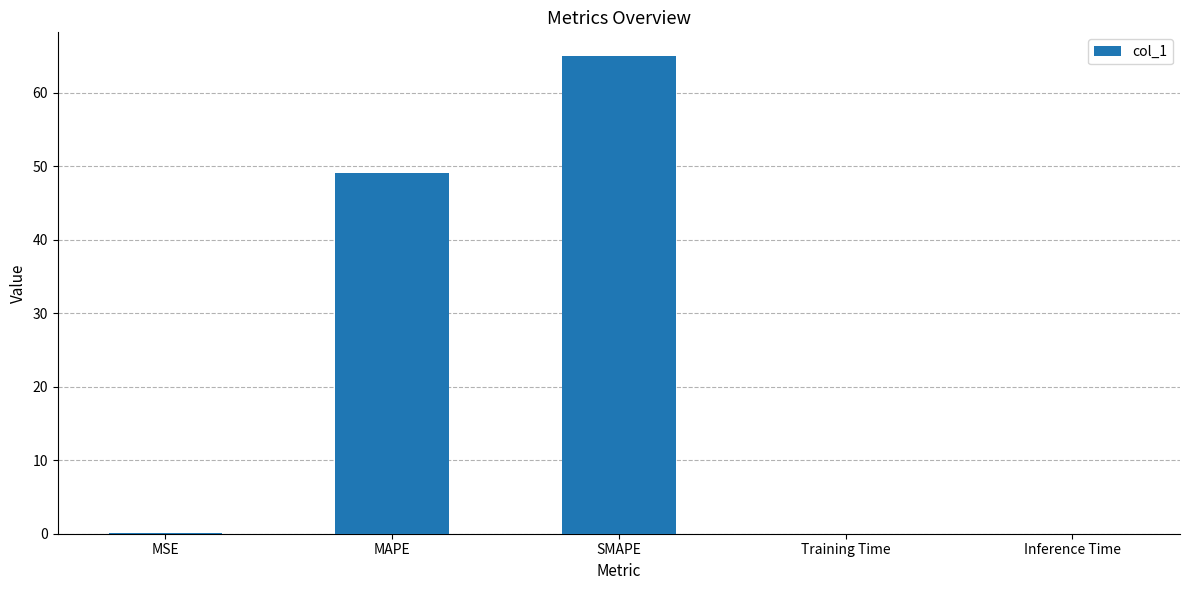

What is the greatest value displayed?

64.9